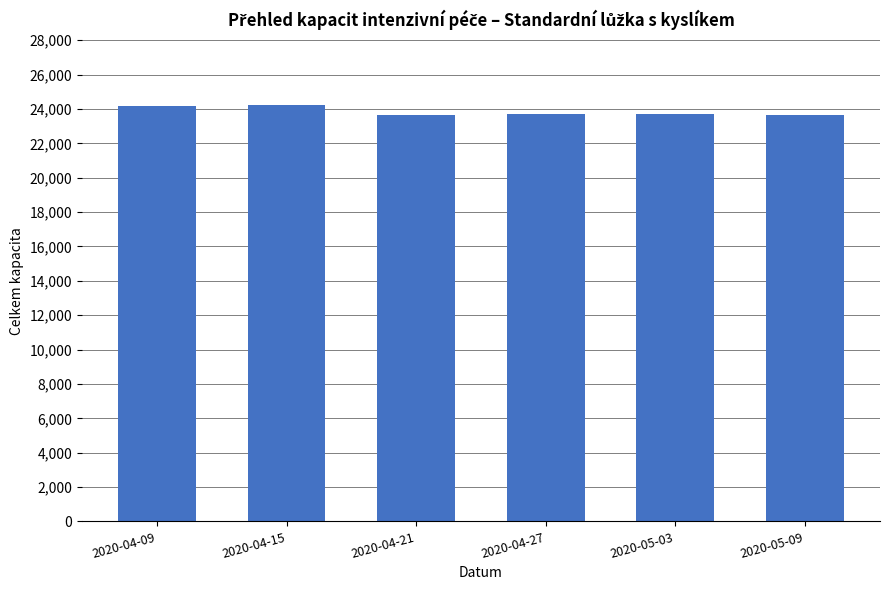

Is it true that the value at 2020-04-15 is 10472?

False